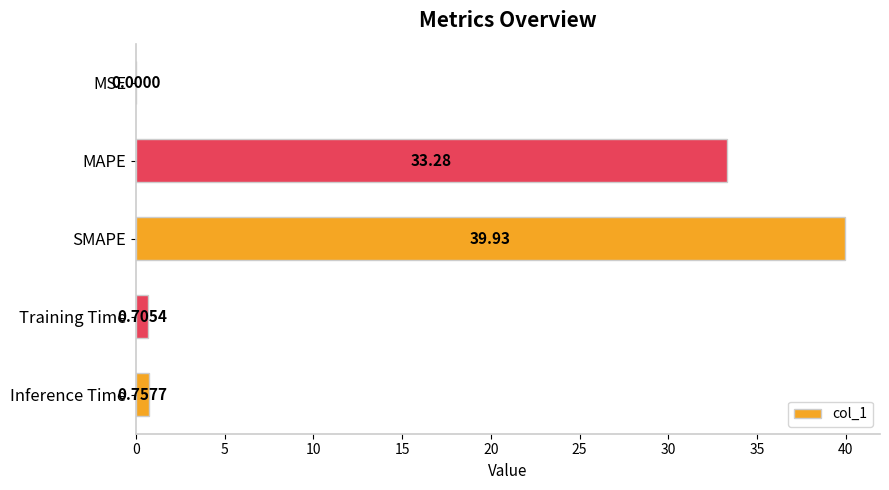

What is the sum of all values?

74.7